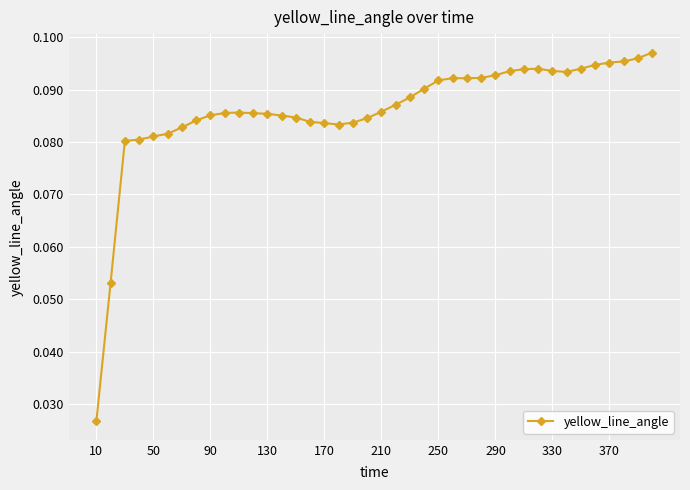

How many values are between 0 and 1?

40